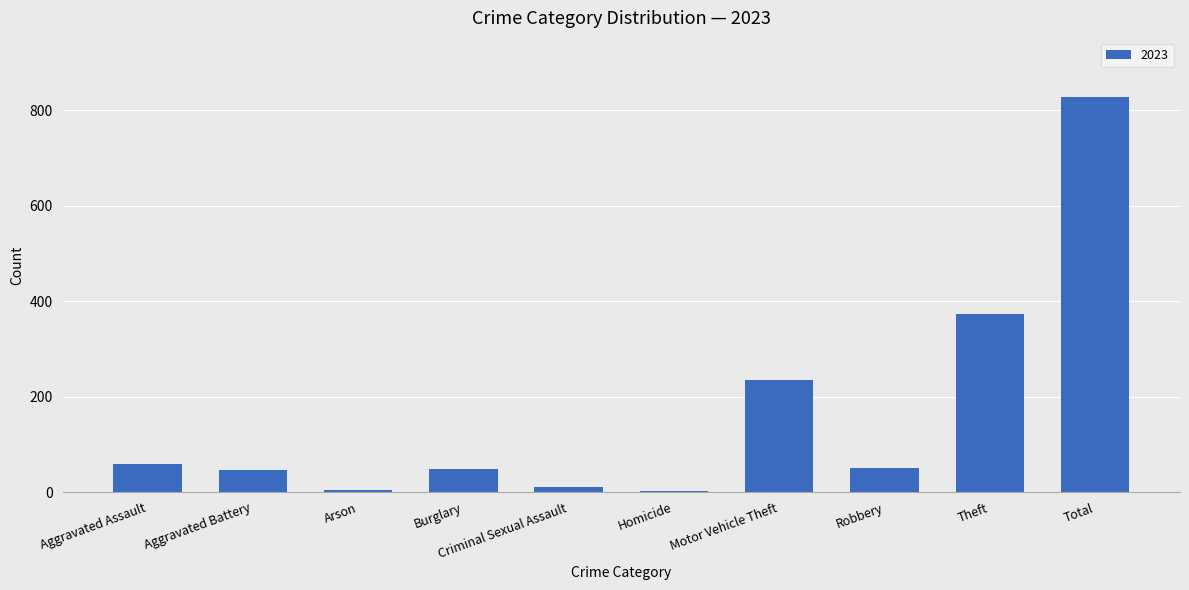

What value does the data have at Burglary?

48